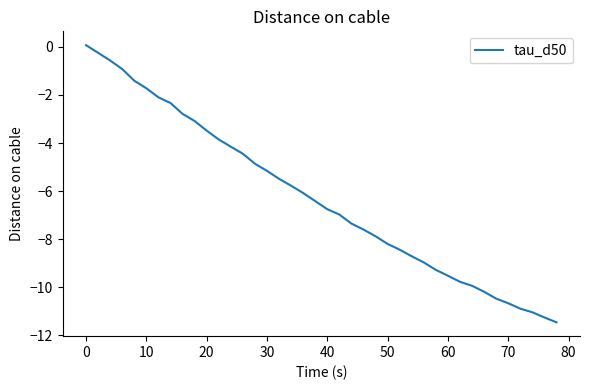

What is the difference between the maximum and minimum values?

11.5